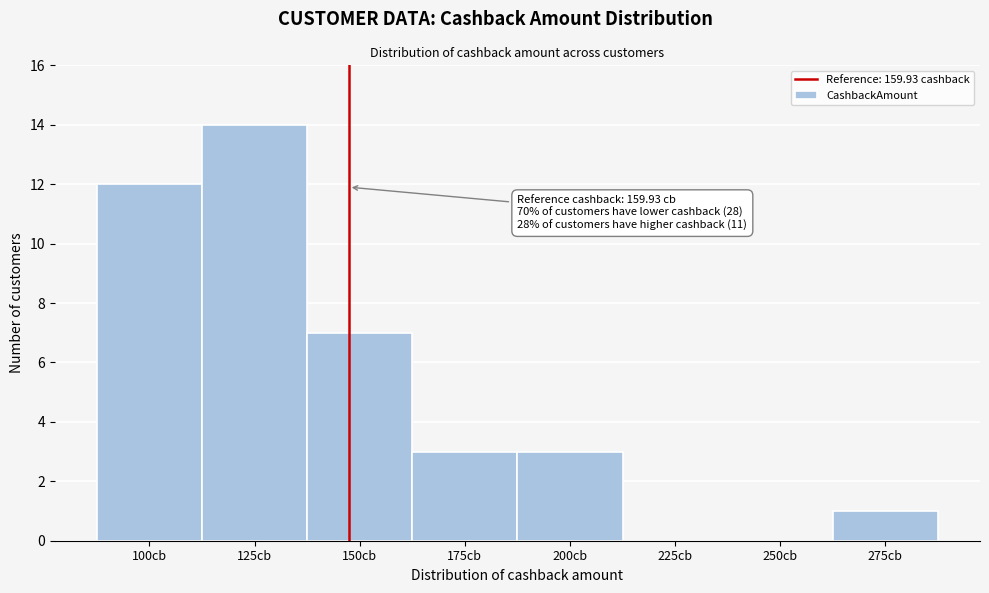

Reading left to right, extract all data points from this chart.

100cb=12	125cb=14	150cb=7	175cb=3	200cb=3	225cb=0	250cb=0	275cb=1